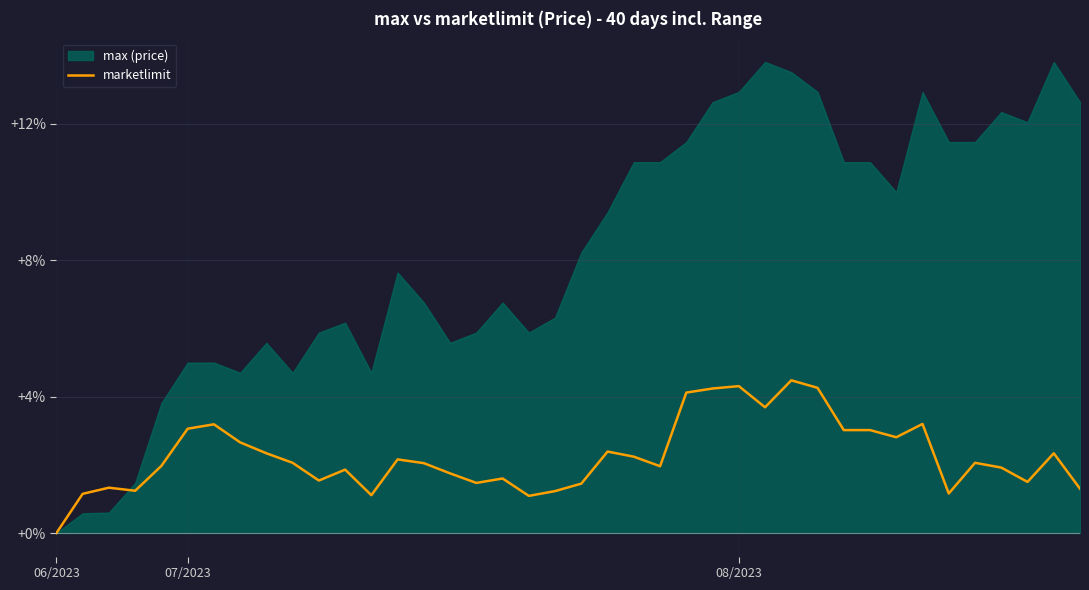

What is the approximate value at 6?

3.2